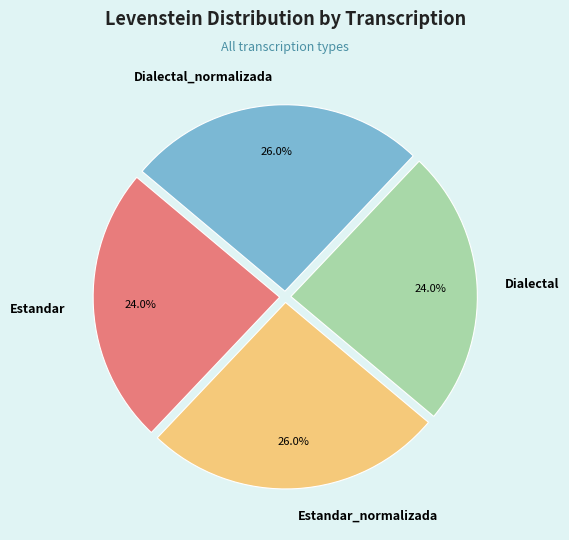

To the nearest percent, what portion does Dialectal_normalizada represent?

26%